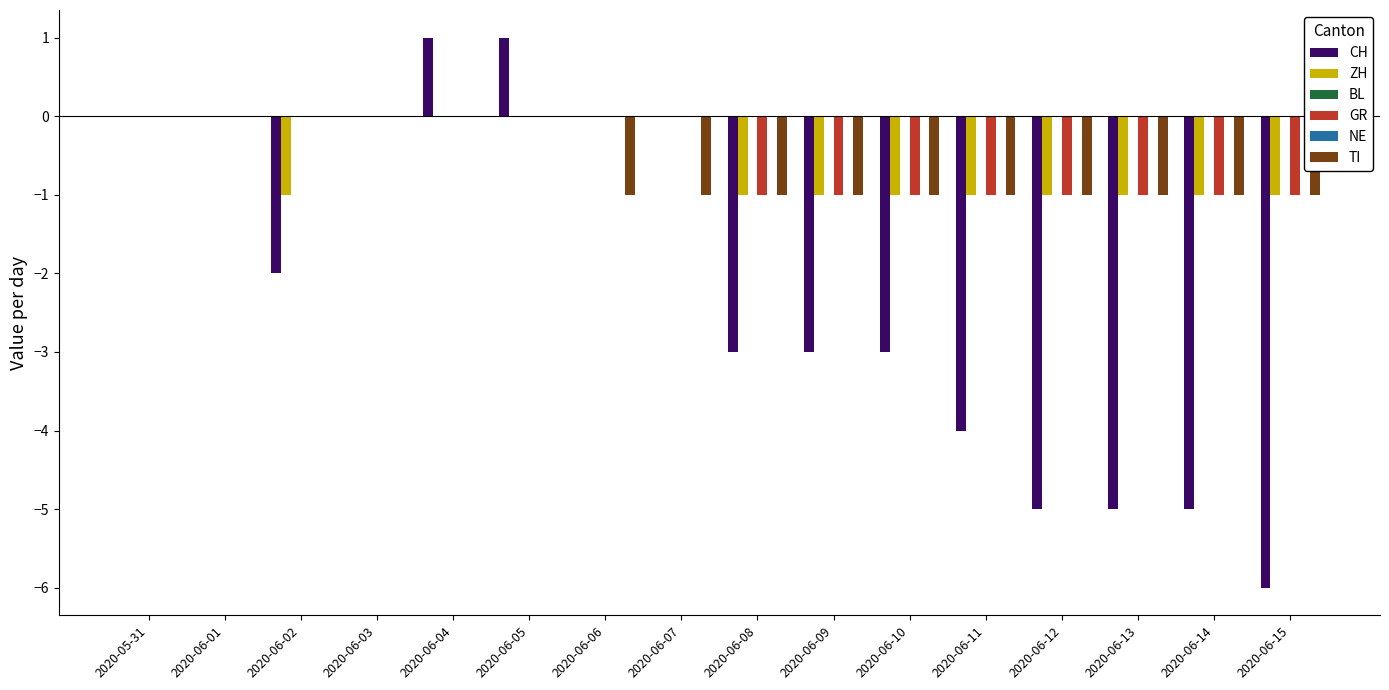

What is the sum of all GR values?

-8